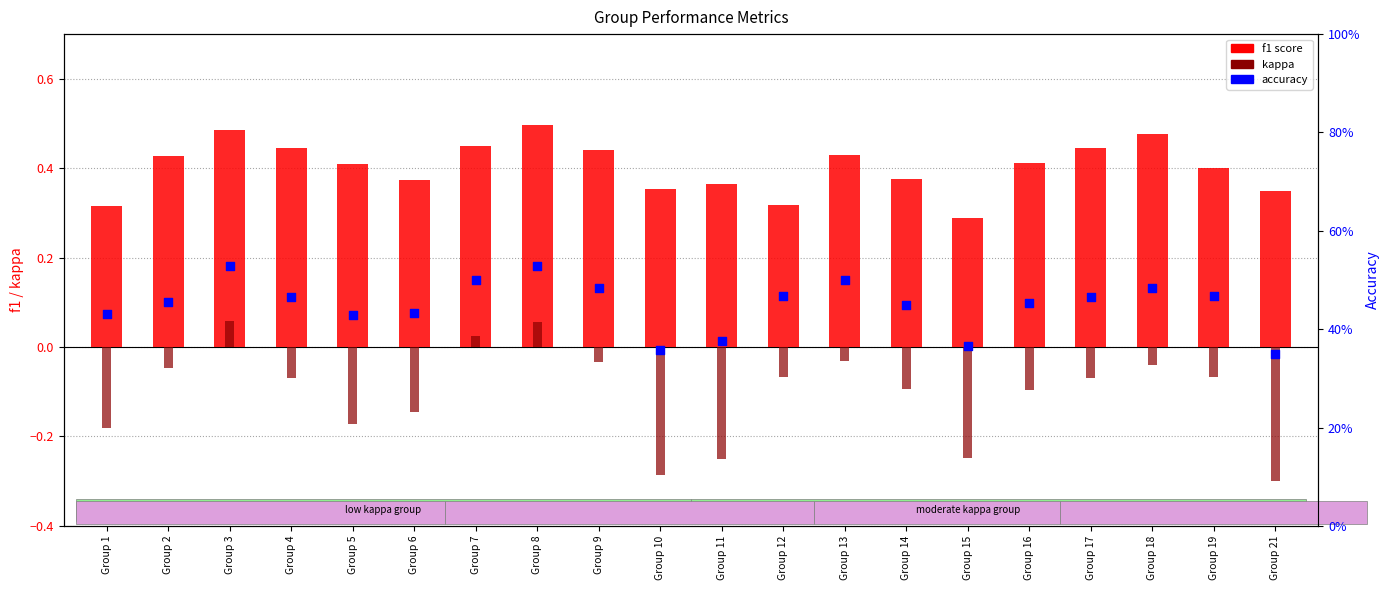

Which series has the largest Y range (max minus min)?

kappa